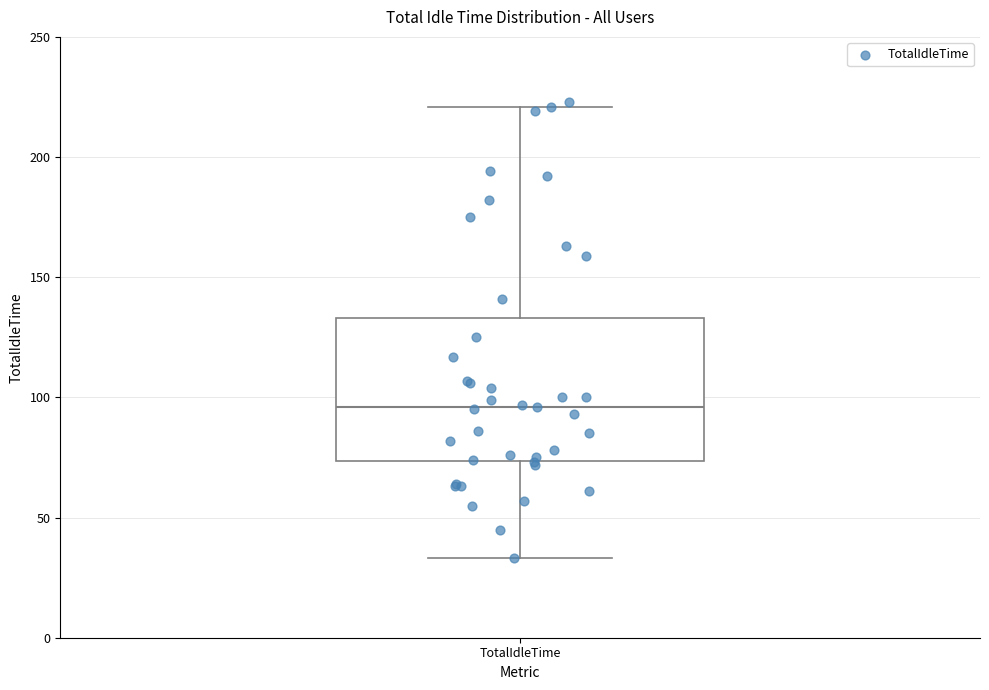

Transcribe this box plot: give where the median line is, the range the box spans, and where the two whiskers end, as read against the y-axis. The values are not printed on the chart, so give them approximately, as read against the axis.

median 95, box 75 to 135, whiskers 35 to 220